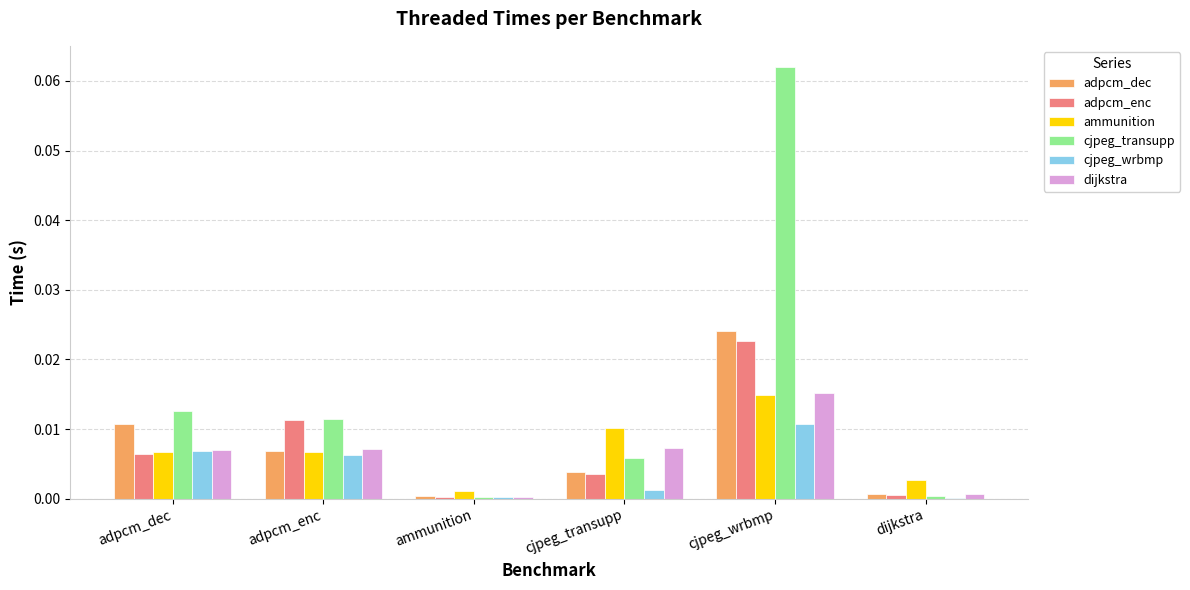

Which series changed the most between adpcm_dec and cjpeg_transupp?

adpcm_dec